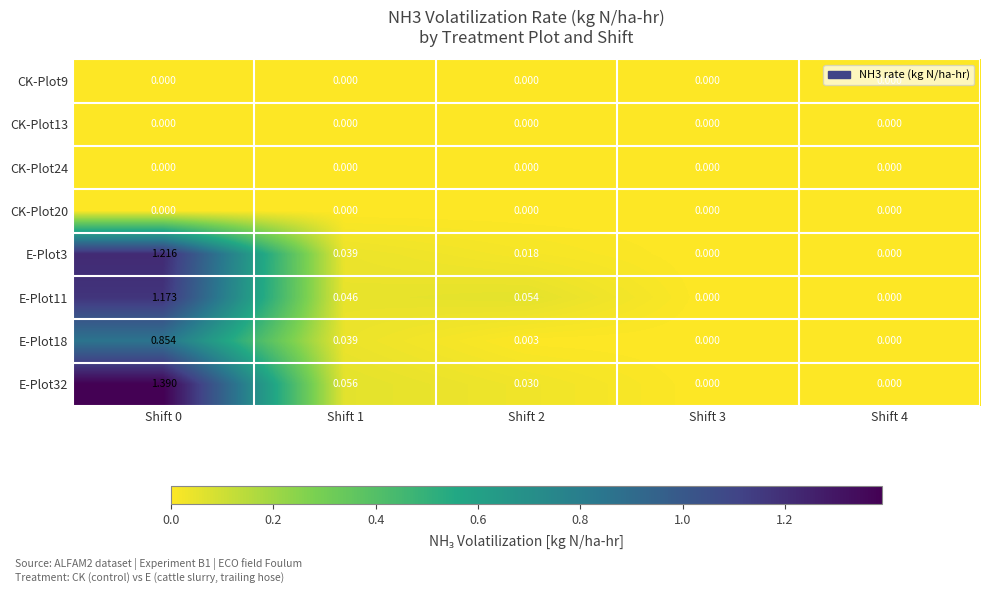

Reading left to right, extract all data points from this chart.

CK-Plot9: Shift 0=0.0	Shift 1=0.0	Shift 2=0.0	Shift 3=0.0	Shift 4=0.0
CK-Plot13: Shift 0=0.0	Shift 1=0.0	Shift 2=0.0	Shift 3=0.0	Shift 4=0.0
CK-Plot24: Shift 0=0.0	Shift 1=0.0	Shift 2=0.0	Shift 3=0.0	Shift 4=0.0
CK-Plot20: Shift 0=0.0	Shift 1=0.0	Shift 2=0.0	Shift 3=0.0	Shift 4=0.0
E-Plot3: Shift 0=1.2	Shift 1=0.0	Shift 2=0.0	Shift 3=0.0	Shift 4=0.0
E-Plot11: Shift 0=1.2	Shift 1=0.0	Shift 2=0.1	Shift 3=0.0	Shift 4=0.0
E-Plot18: Shift 0=0.9	Shift 1=0.0	Shift 2=0.0	Shift 3=0.0	Shift 4=0.0
E-Plot32: Shift 0=1.4	Shift 1=0.1	Shift 2=0.0	Shift 3=0.0	Shift 4=0.0